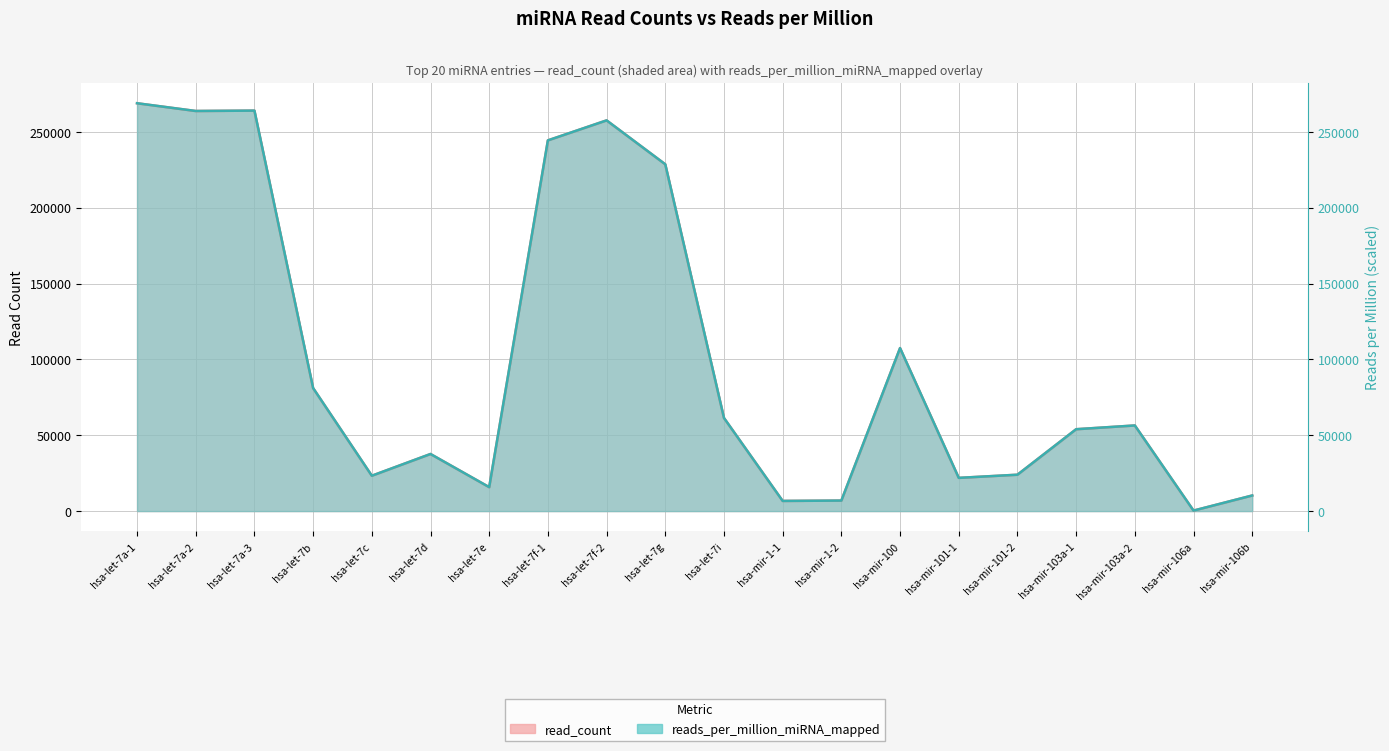

What is the approximate value of read_count at hsa-mir-106b?

10285.0